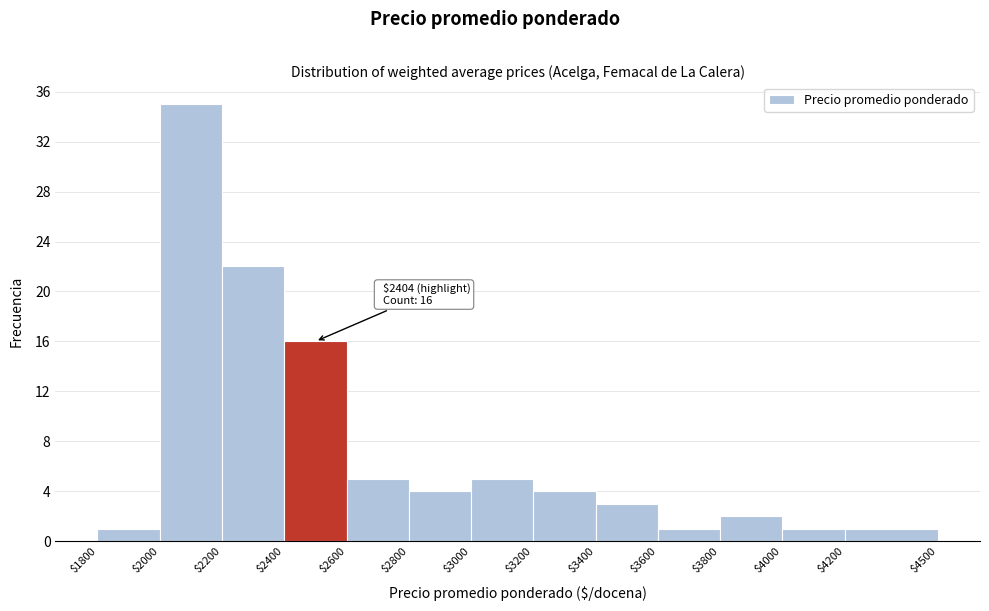

Which range on the x-axis has the tallest bar?

$2000 to $2200